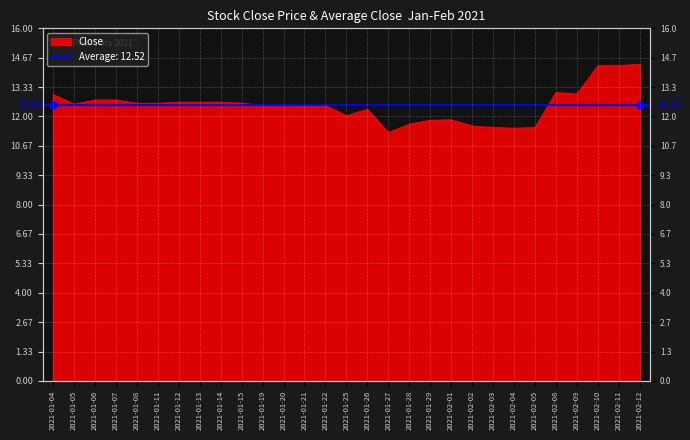

Reading left to right, what are all the values shown in this chart?

2021-01-04=13.0	2021-01-05=12.6	2021-01-06=12.8	2021-01-07=12.8	2021-01-08=12.6	2021-01-11=12.6	2021-01-12=12.6	2021-01-13=12.6	2021-01-14=12.6	2021-01-15=12.6	2021-01-19=12.5	2021-01-20=12.6	2021-01-21=12.5	2021-01-22=12.5	2021-01-25=12.0	2021-01-26=12.3	2021-01-27=11.3	2021-01-28=11.6	2021-01-29=11.8	2021-02-01=11.9	2021-02-02=11.6	2021-02-03=11.5	2021-02-04=11.5	2021-02-05=11.5	2021-02-08=13.1	2021-02-09=13.0	2021-02-10=14.3	2021-02-11=14.3	2021-02-12=14.4